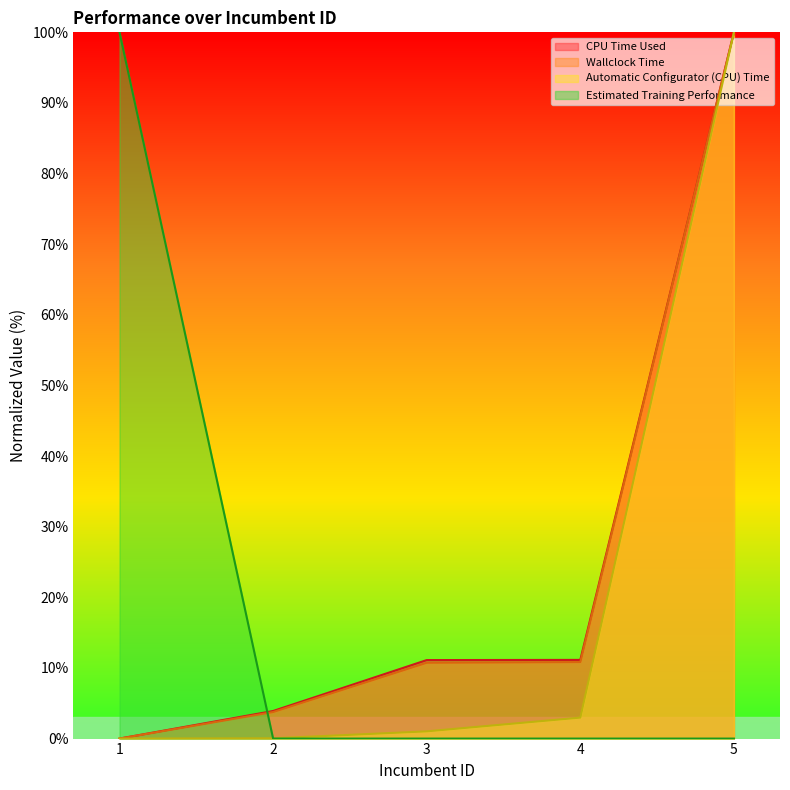

Where does the Automatic Configurator (CPU) Time series first go above 1?

3